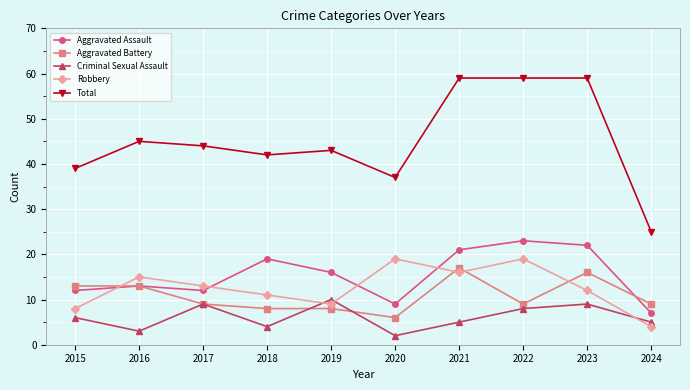

Is it true that Criminal Sexual Assault equals 5 at 2024?

True